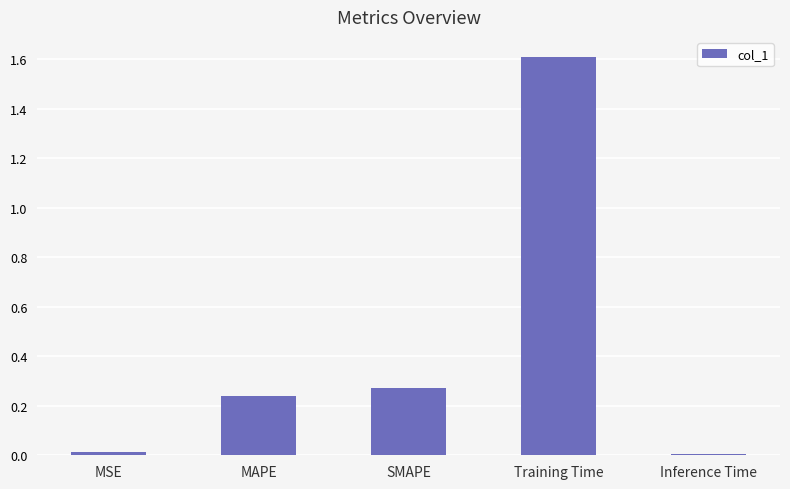

Are the bars horizontal?

No